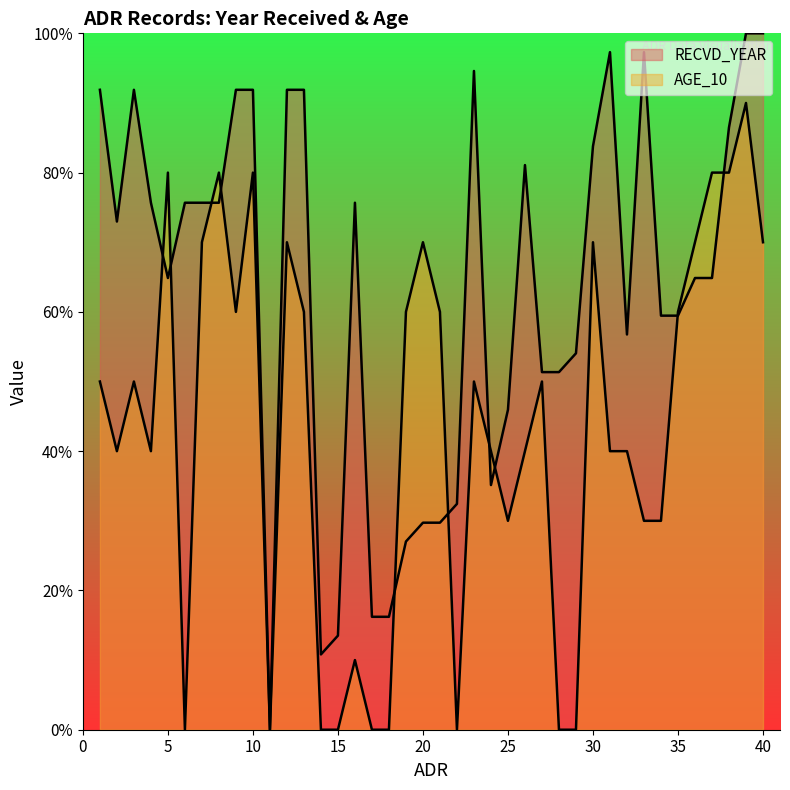

How many lines are shown in the chart?

2